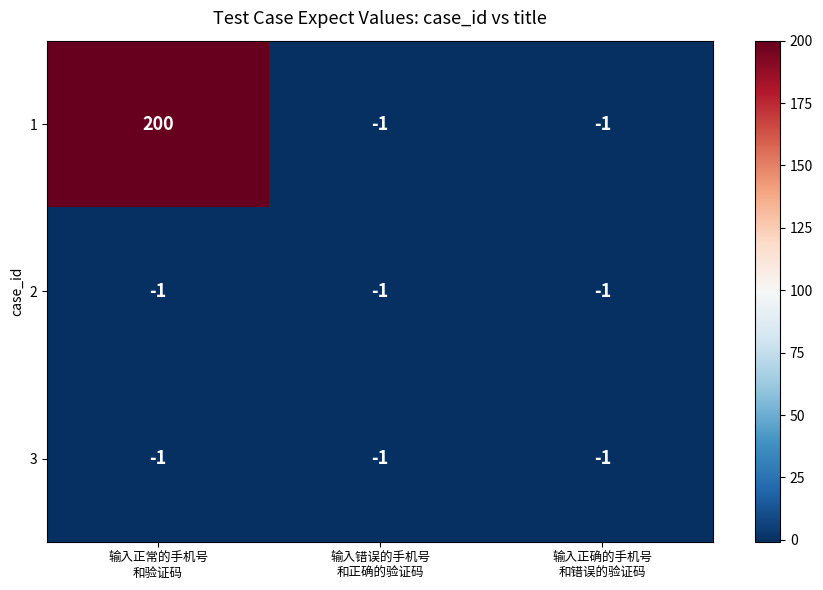

How many categories are shown in the chart?

3